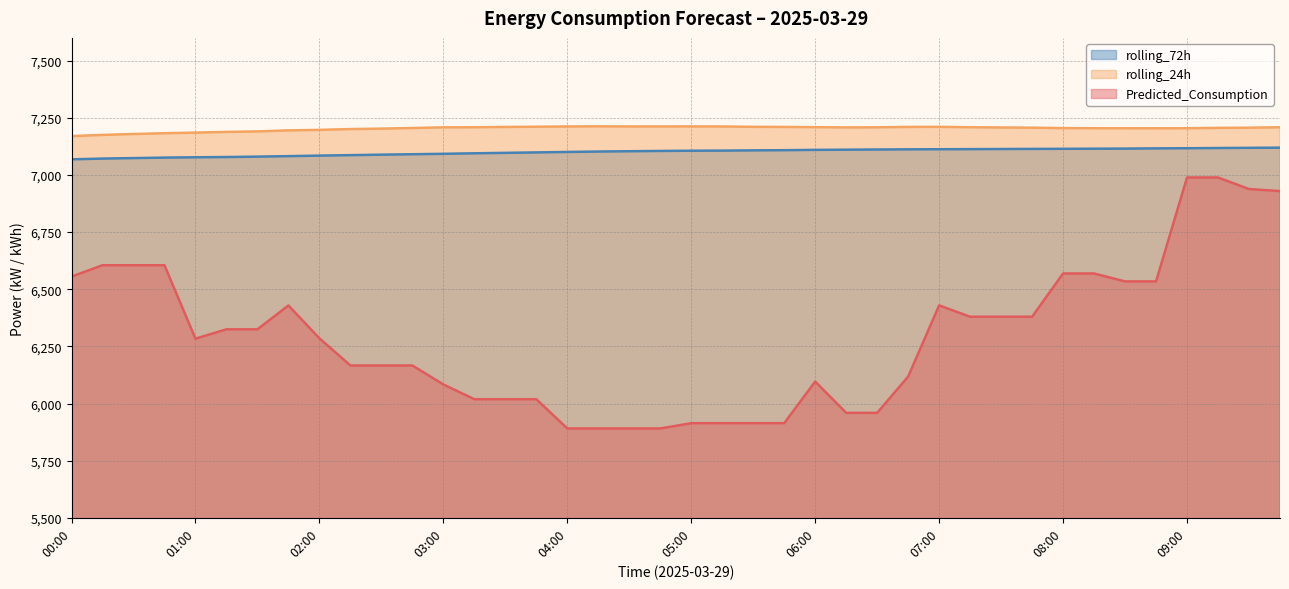

Rank the series at 00:15 from lowest to highest value.

Predicted_Consumption, rolling_72h, rolling_24h